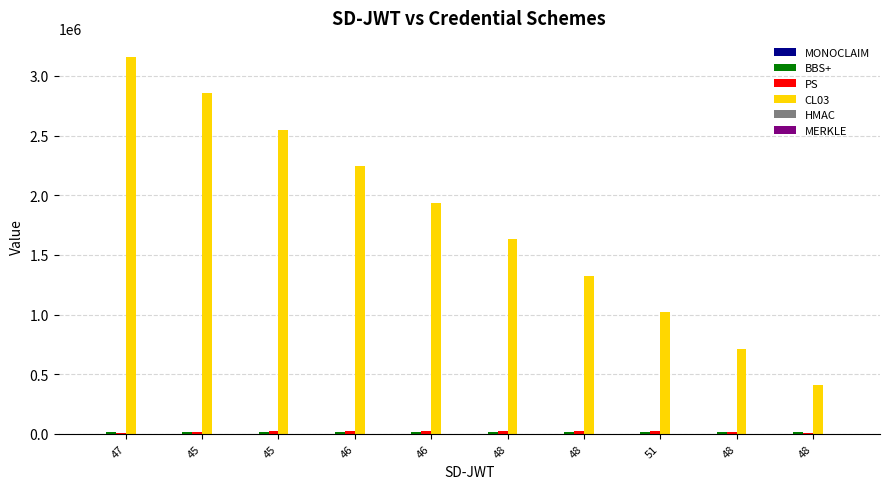

The MERKLE series shows 87 at 51. True or false?

False